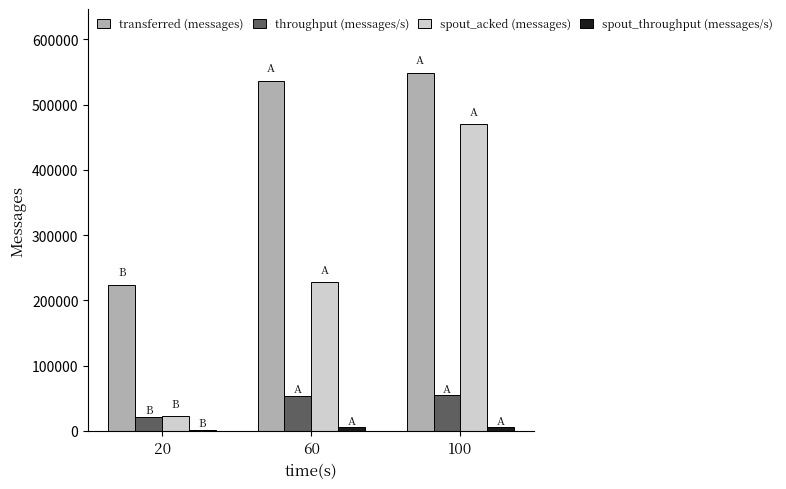

The throughput (messages/s) series shows 54678 at 100. True or false?

True